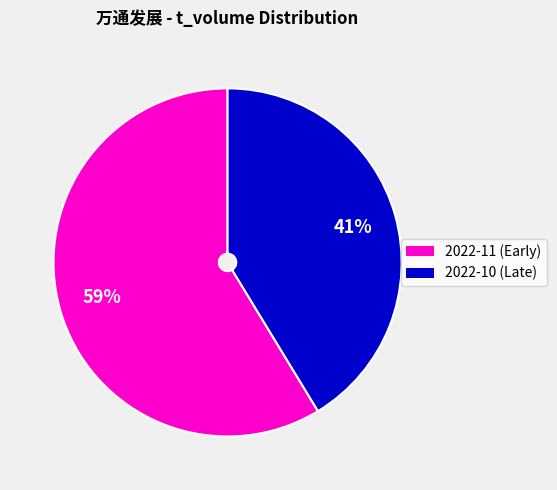

Is there a majority slice in this chart?

Yes